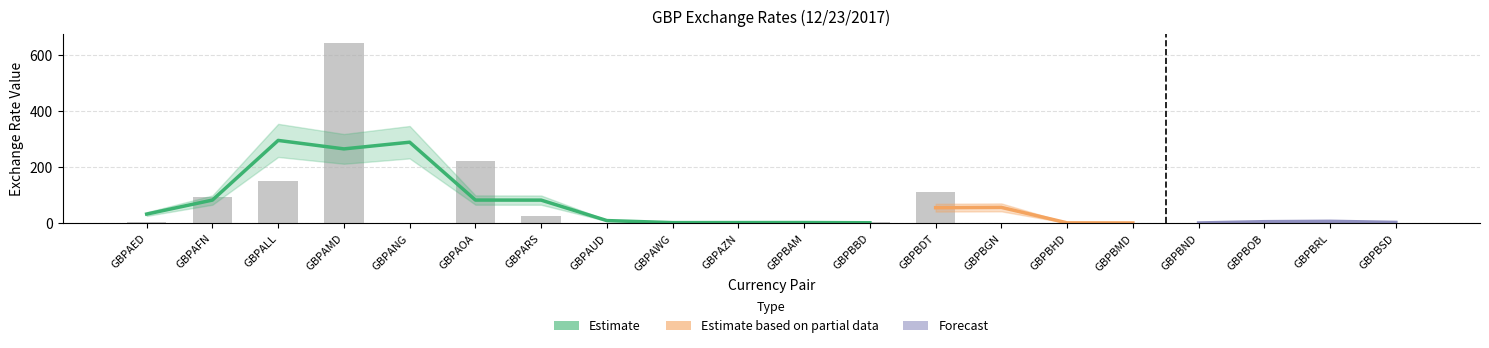

At which label does the data first exceed 2?

GBPAED